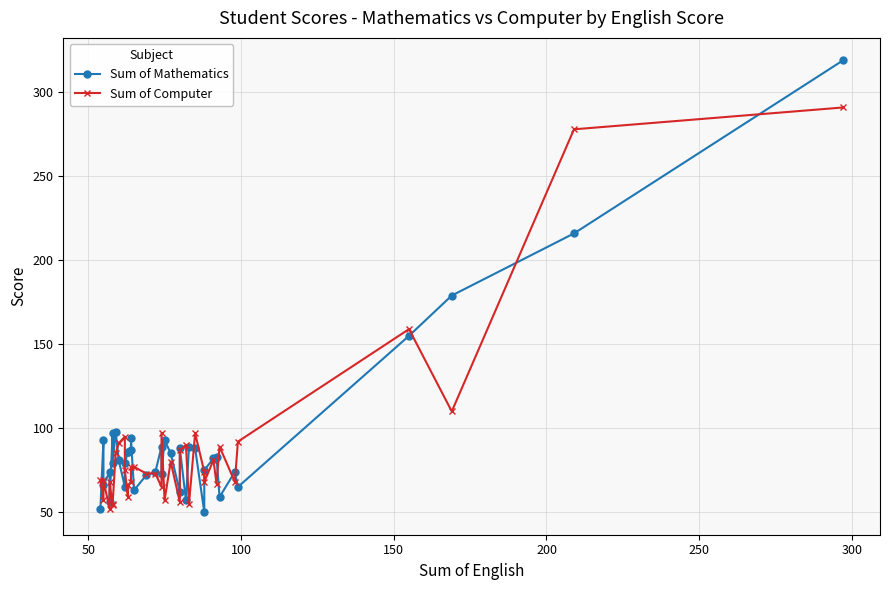

True or false: Sum of Computer has more than 1 points higher than both neighbors.

True